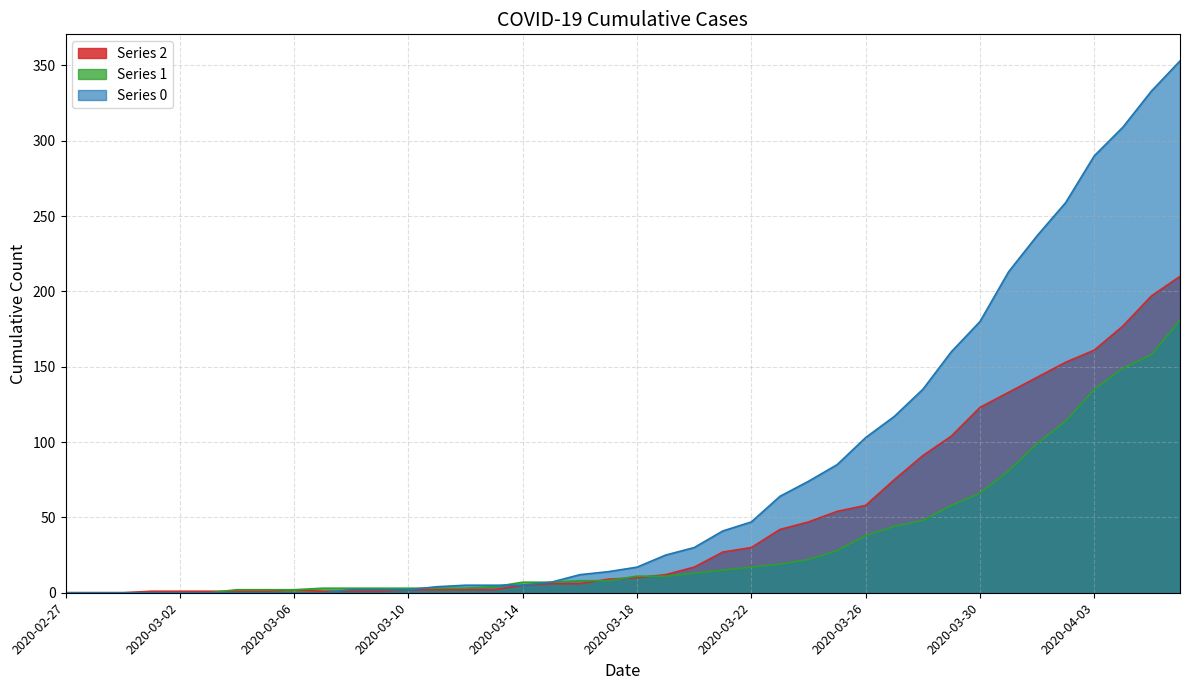

How many intersections are there between 0 and 2?

1